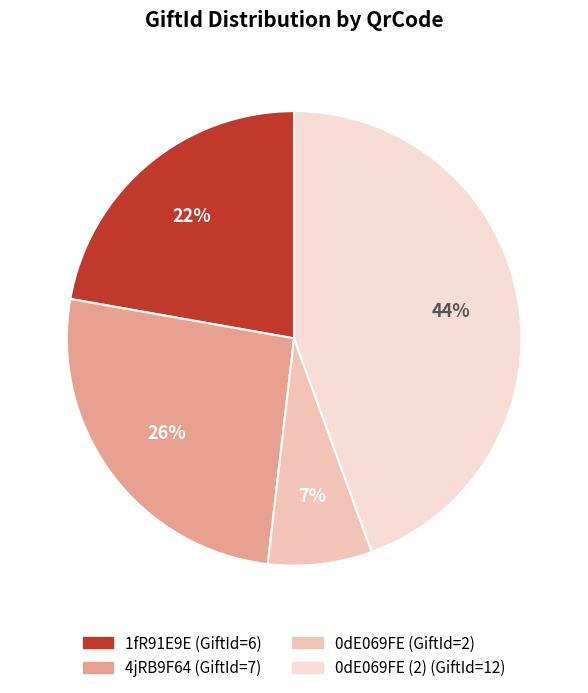

How many slices are in this pie chart?

4